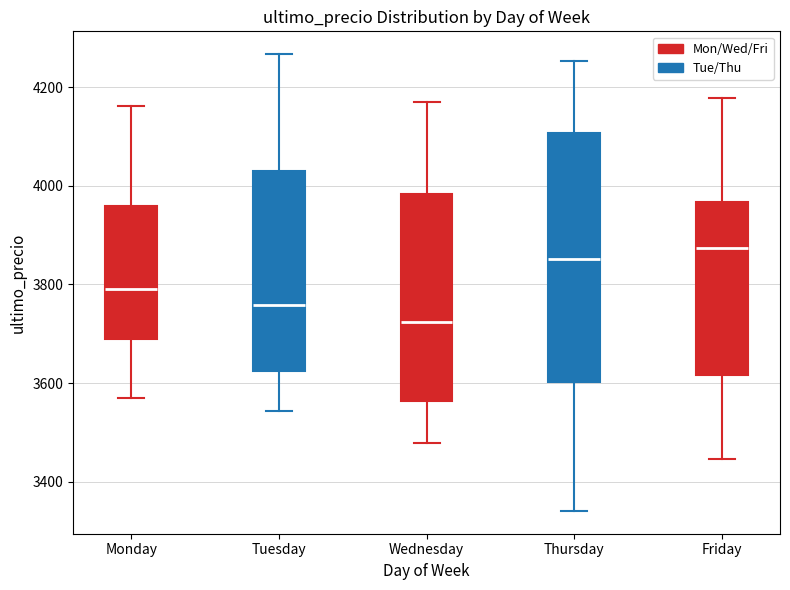

Which box has the lowest median line?

Wednesday